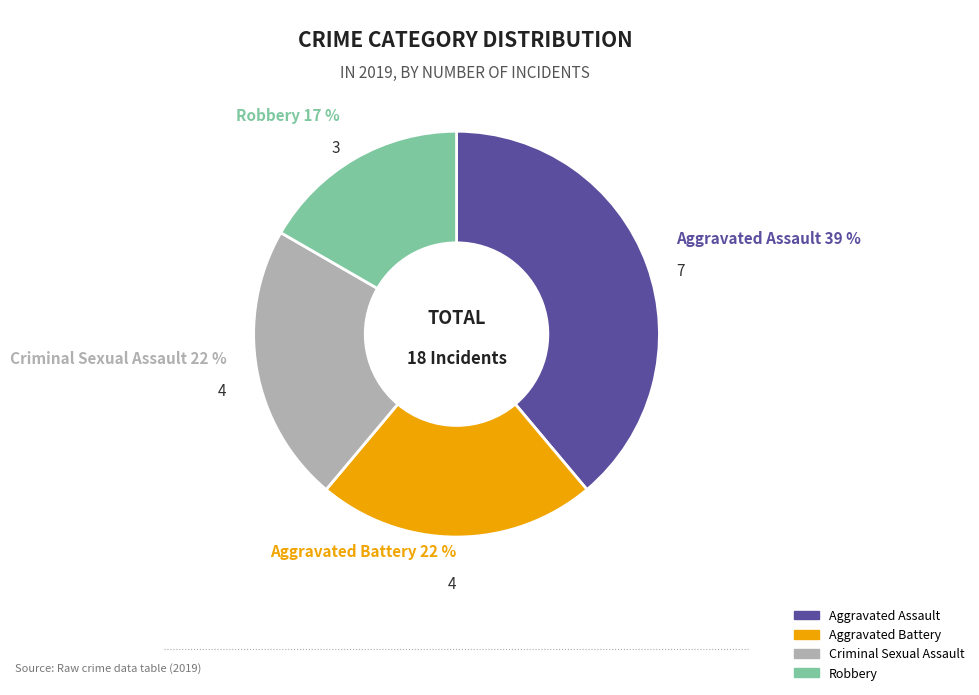

What is the largest slice in the pie chart?

Aggravated Assault